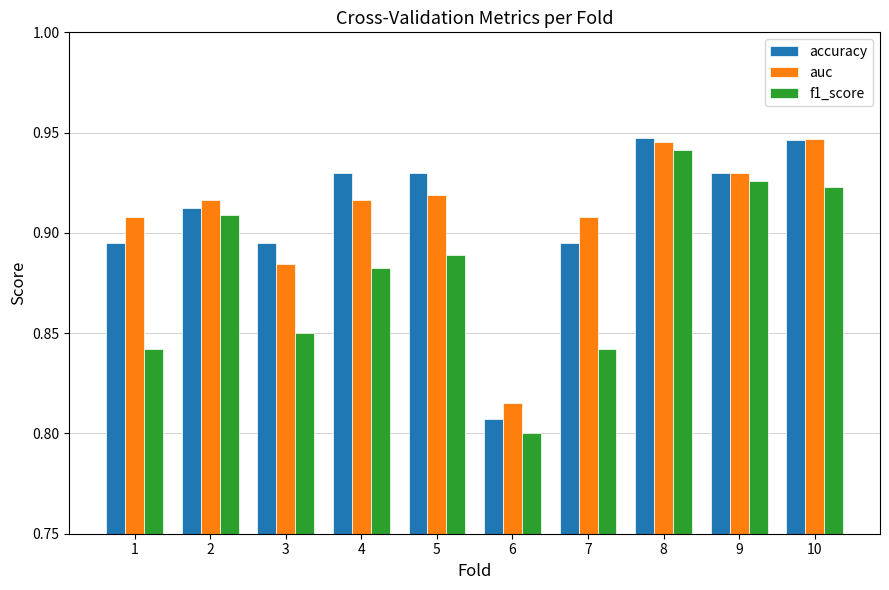

How many bars are there in total?

30